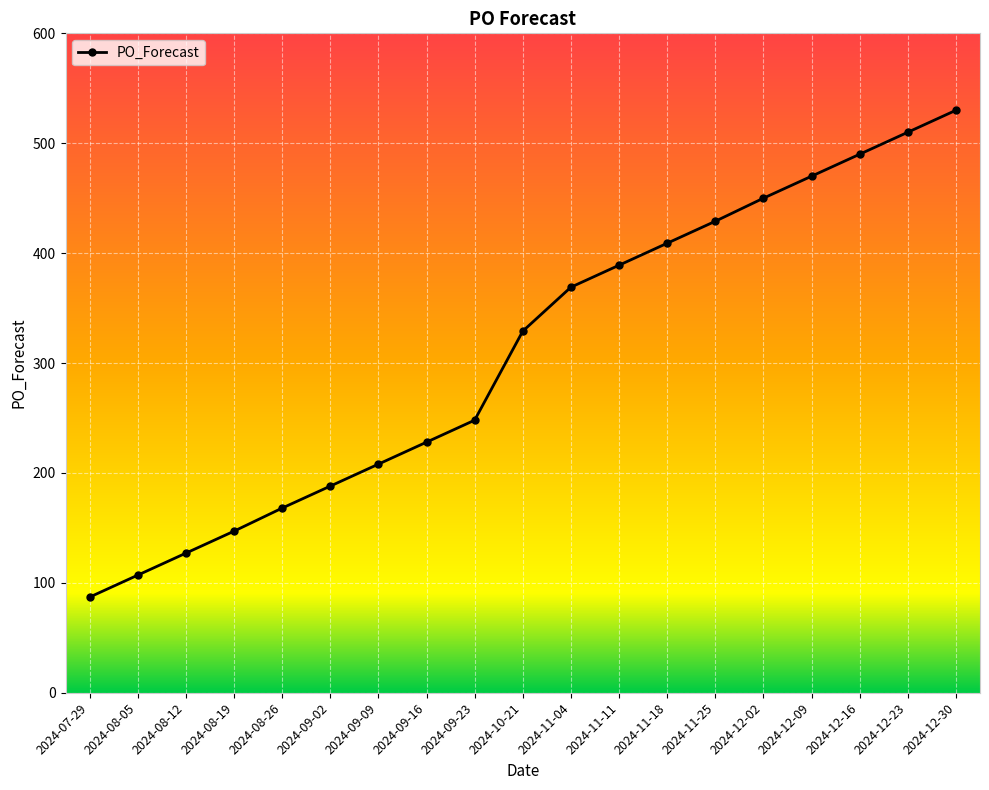

How many lines are shown in the chart?

1